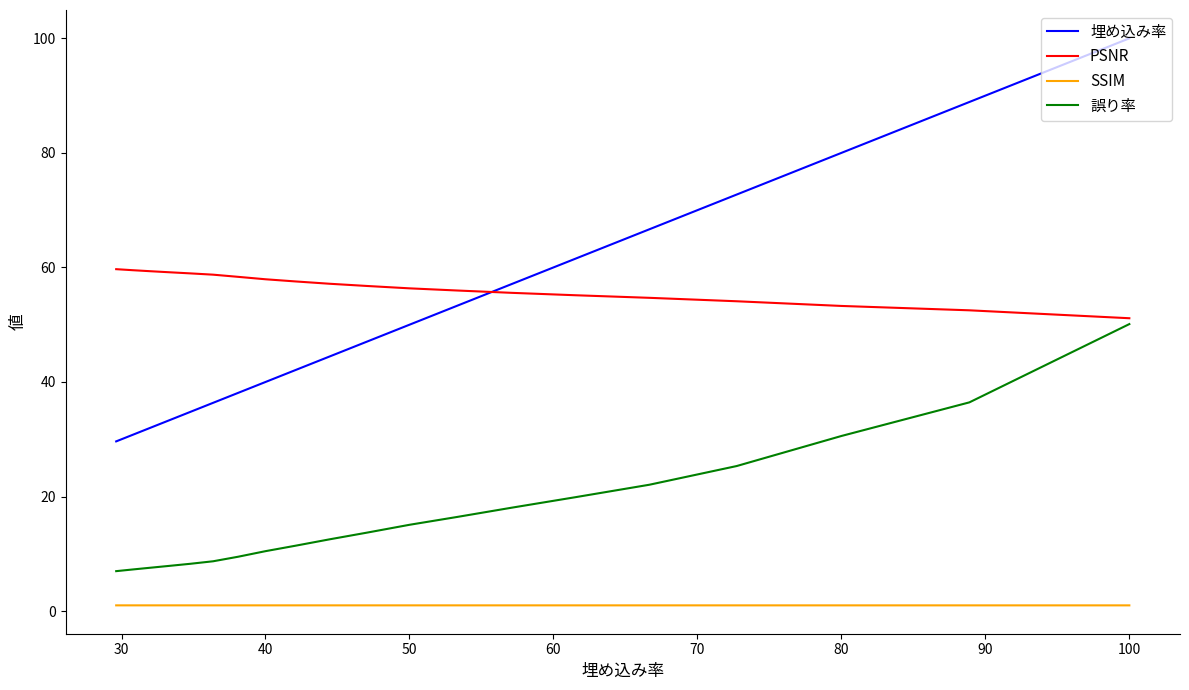

How many data points does each series have?

20